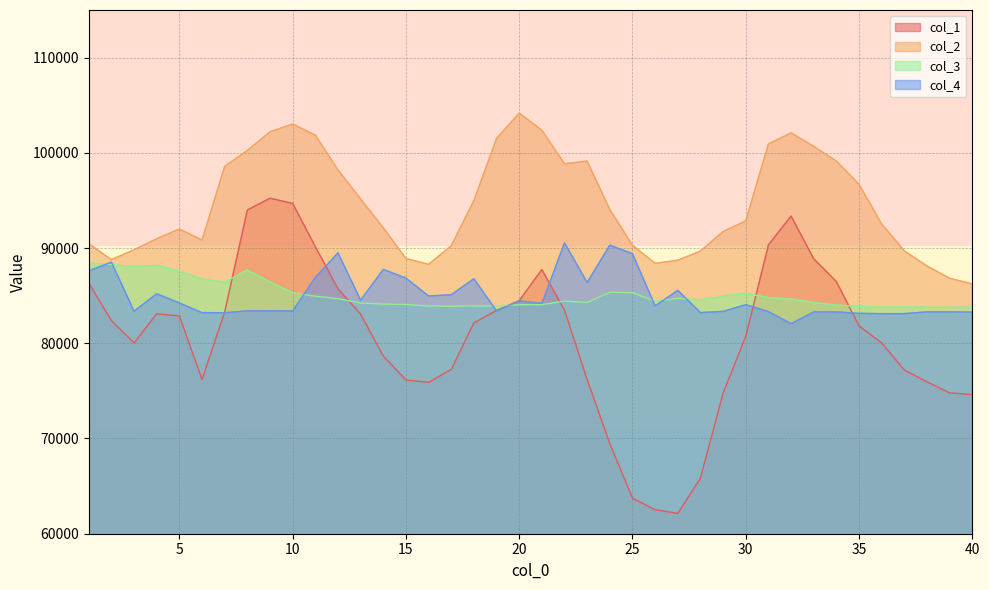

Which has a higher value, 9 or 17?

9